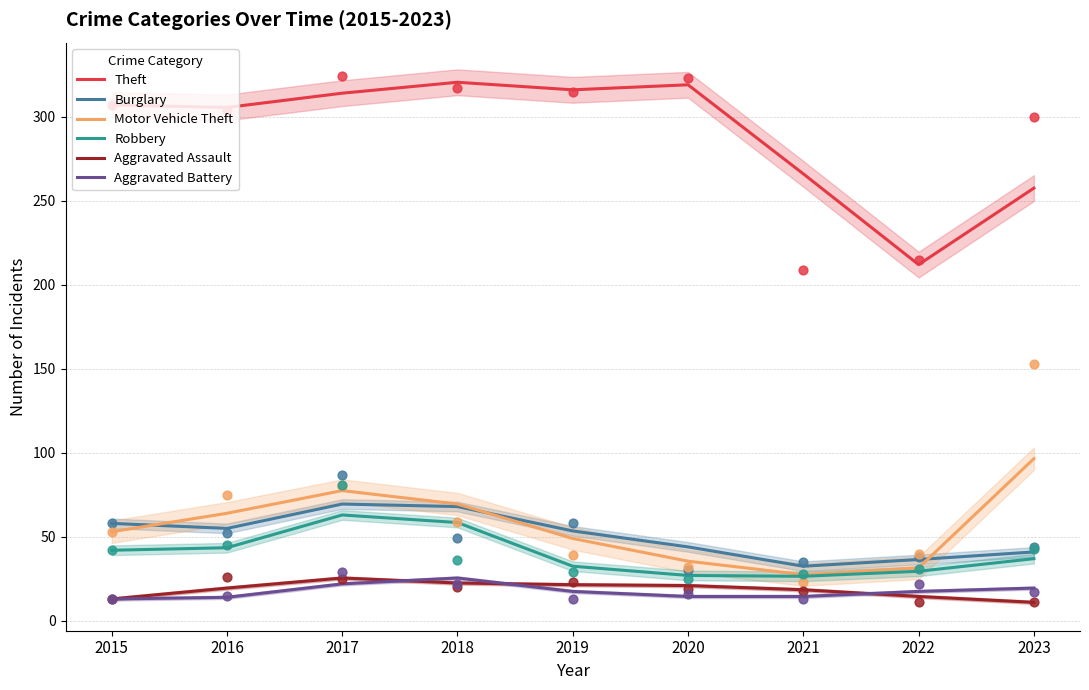

At how many categories does at least one series exceed 167?

9